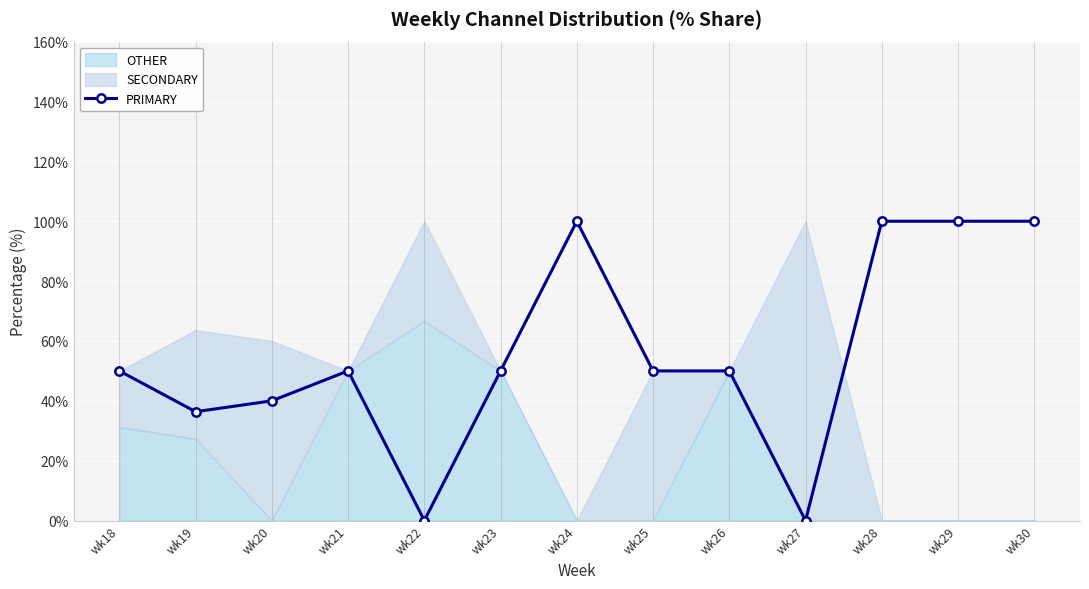

The value at wk23 is 50.0. True or false?

True